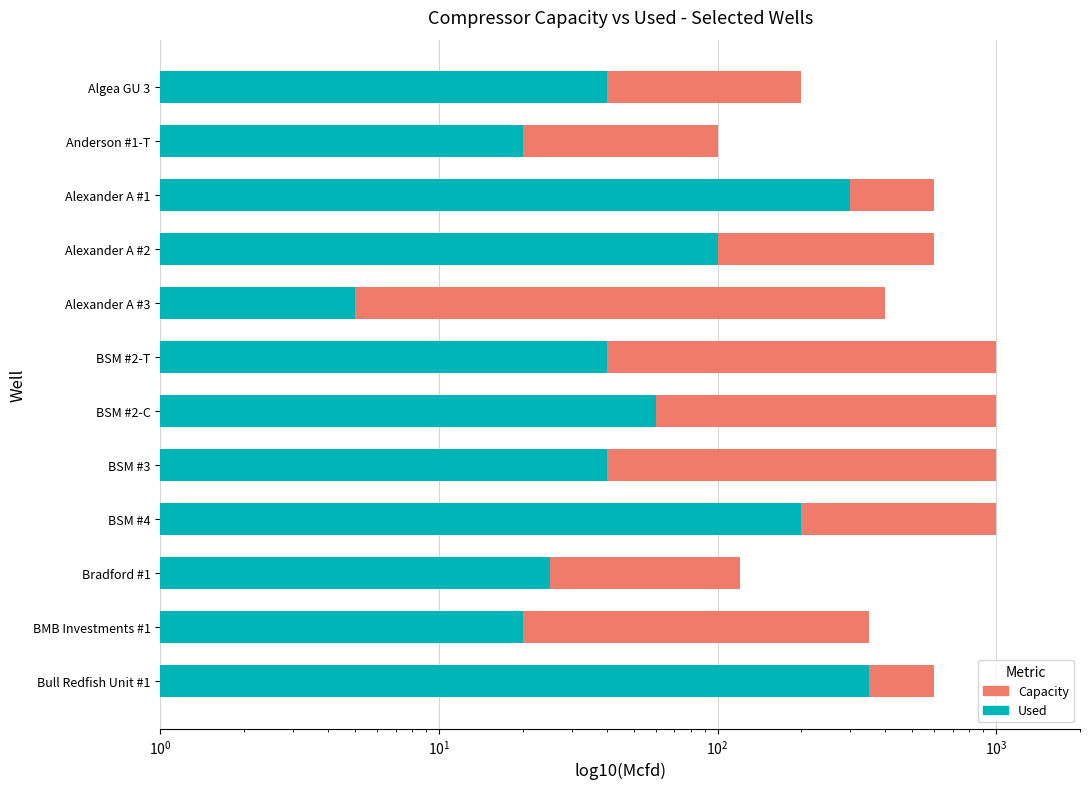

Rank the series by their average value, from lowest to highest.

Used, Capacity